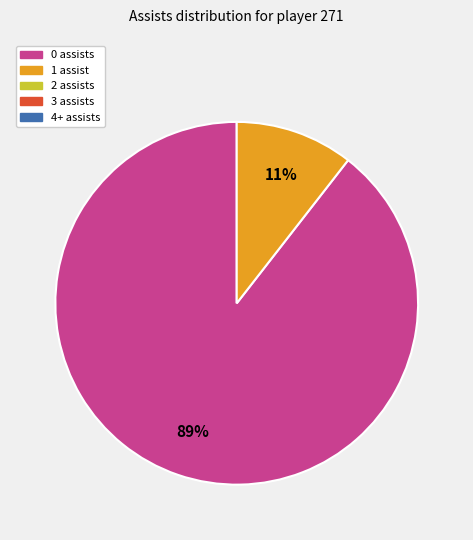

Is there any slice that represents more than half of the pie?

Yes